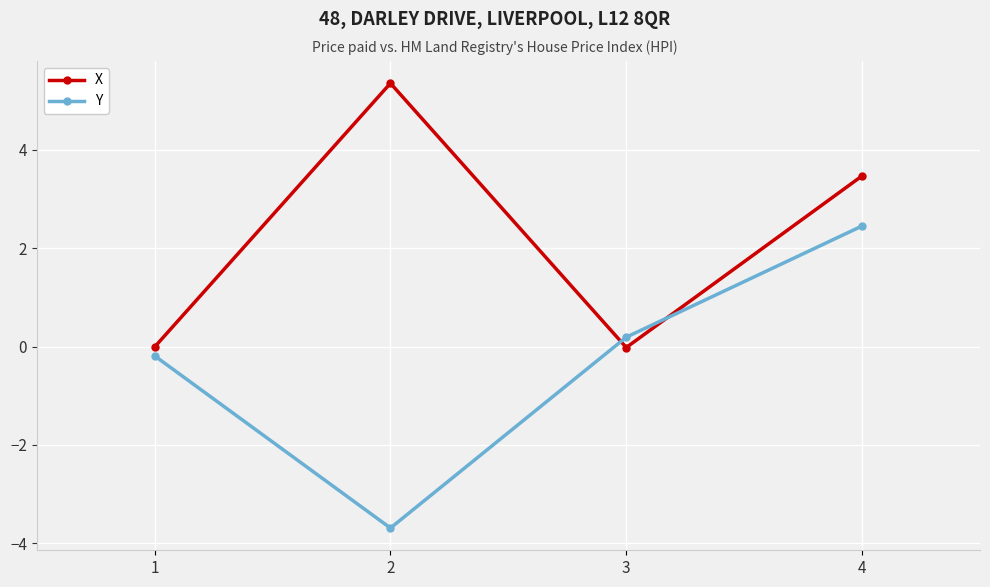

What are all the series names shown in the legend?

X, Y